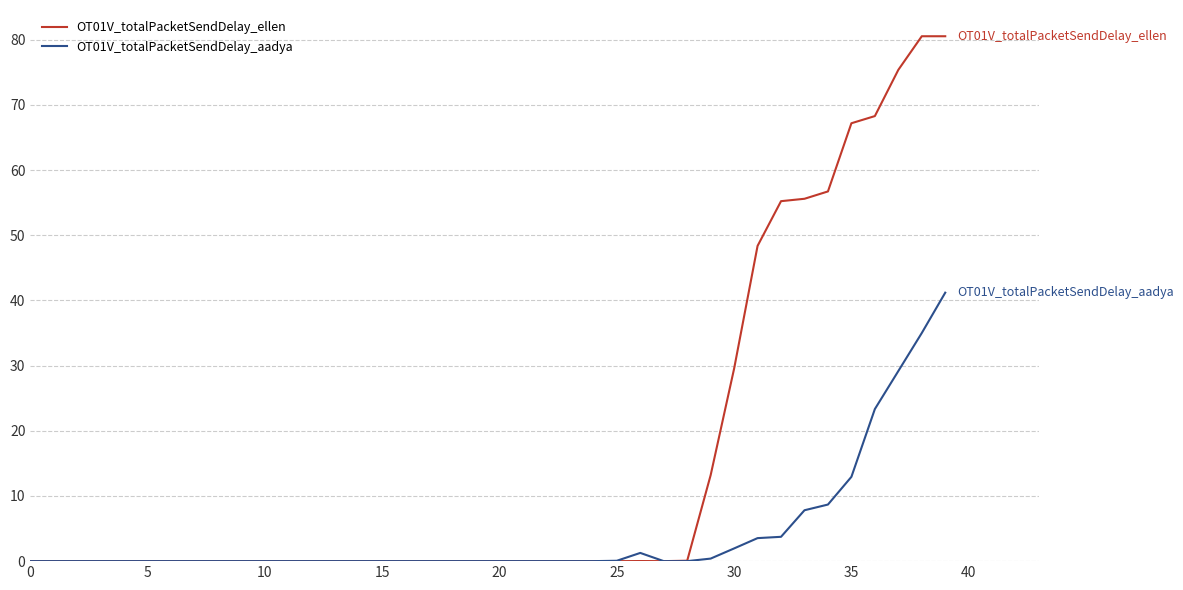

What is the sum of all OT01V_totalPacketSendDelay_ellen values?

630.6